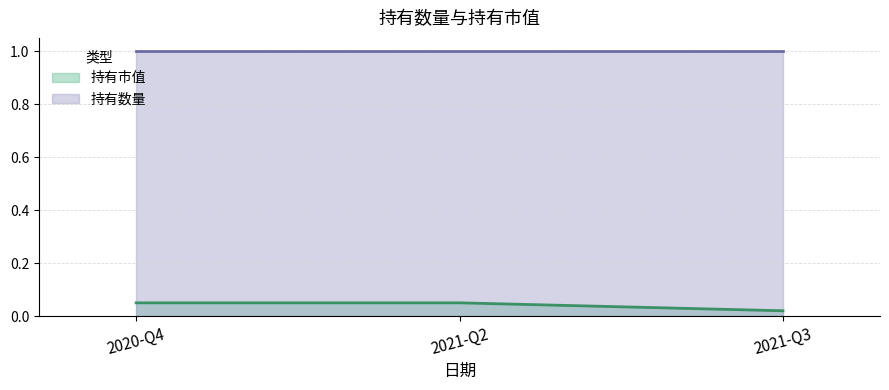

Reading left to right, transcribe all the data shown in this chart.

0.1	0.1	0.0